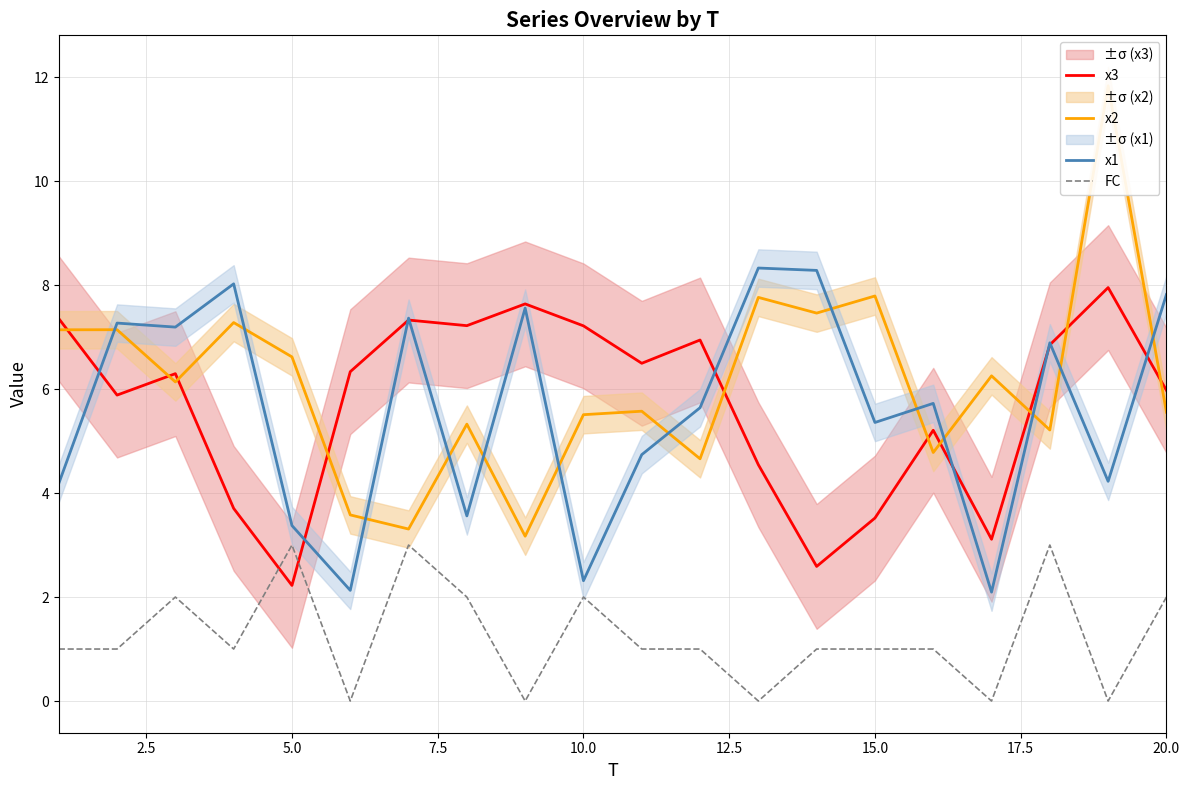

The value of x3 at 15.0 is 3.5. True or false?

True